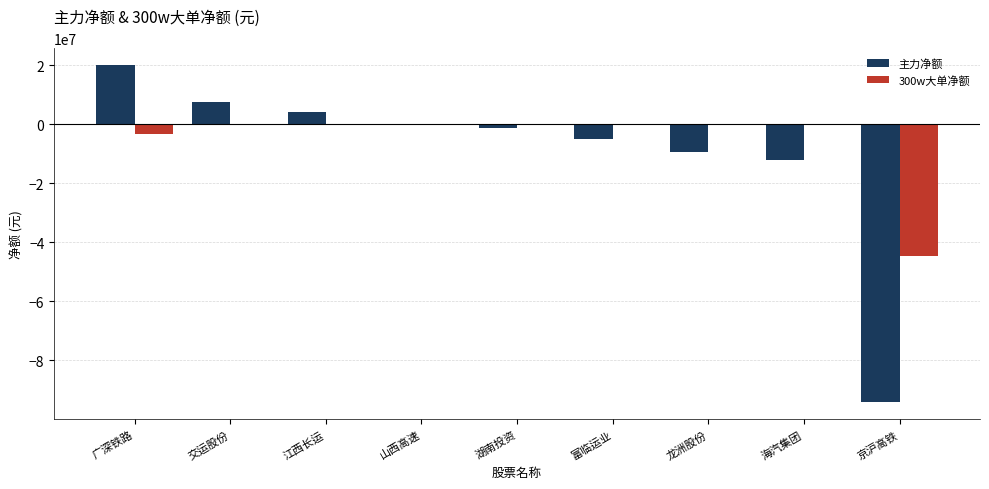

What is the approximate value of 主力净额 at 湖南投资, to the nearest 10?

-1471600